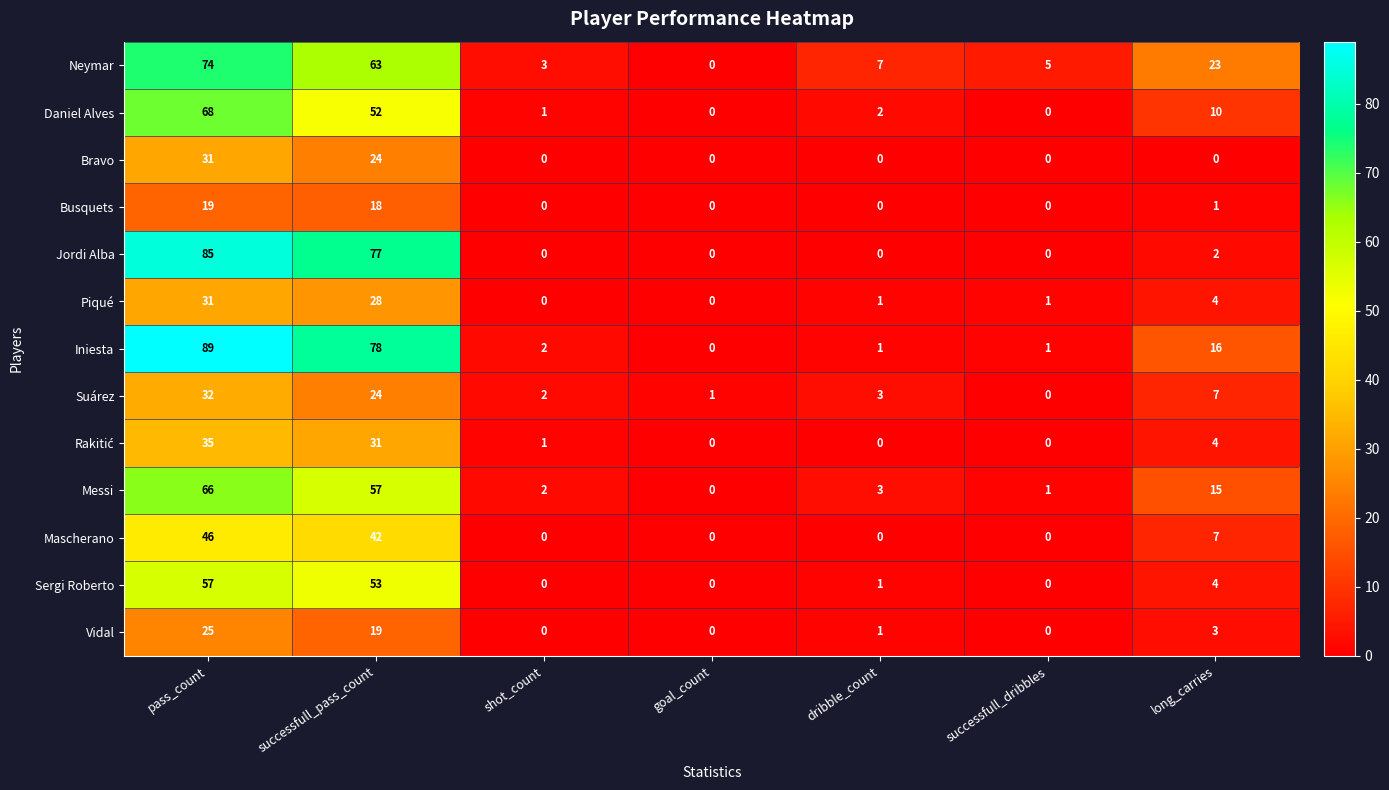

What is the total value across all series at pass_count?

658